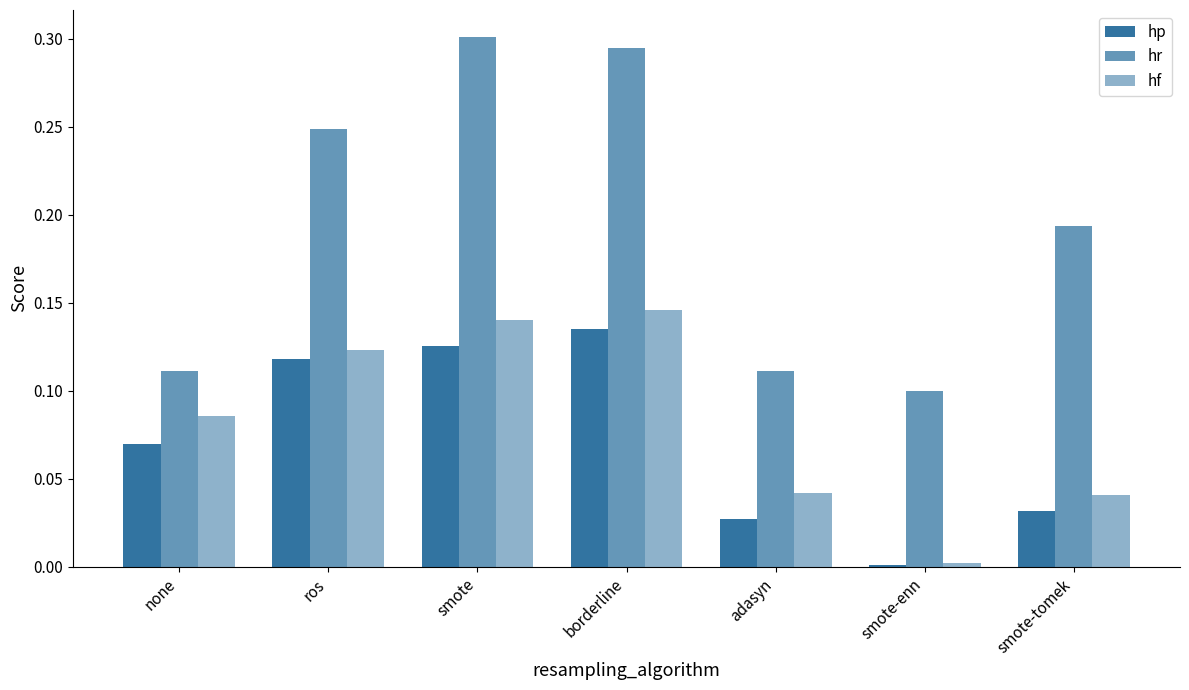

What is the average value of the hr series?

0.2